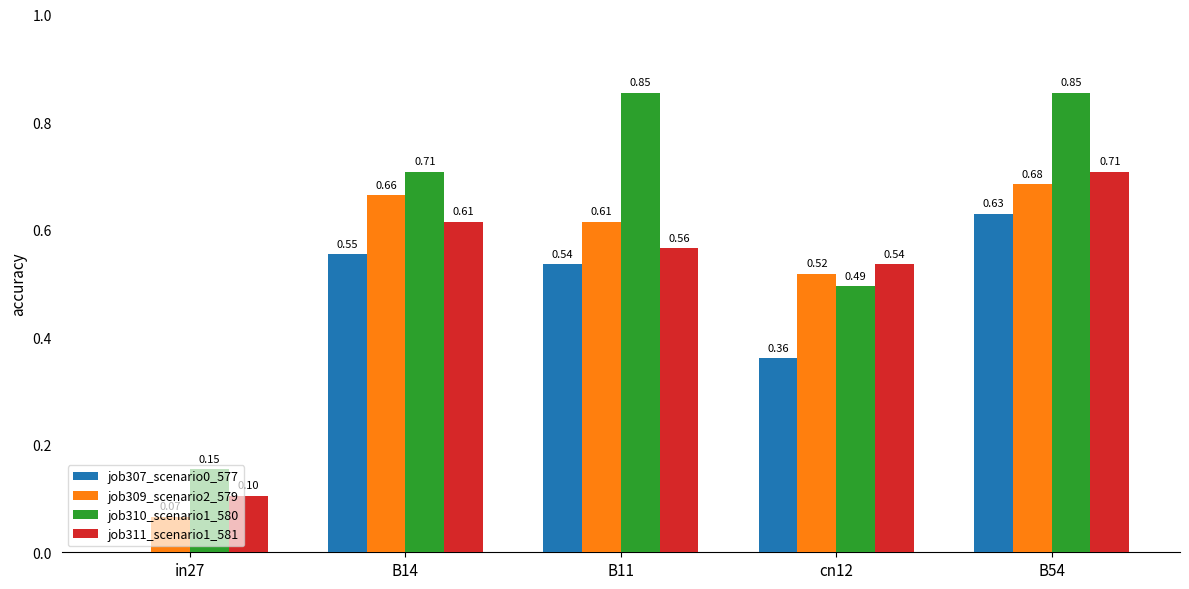

Between B11 and B54, which series saw the biggest shift?

job311_scenario1_581